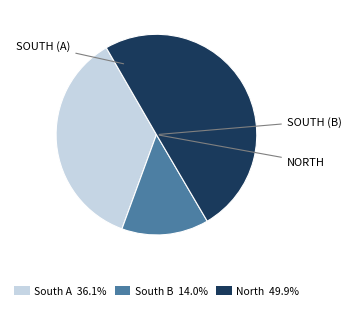

How many slices are in this pie chart?

3